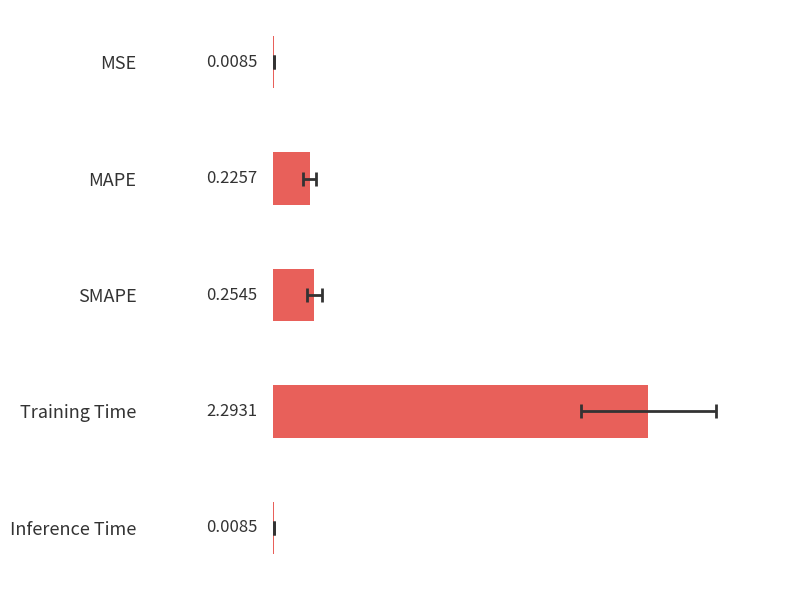

Are the bars grouped side by side (vs. stacked)?

No